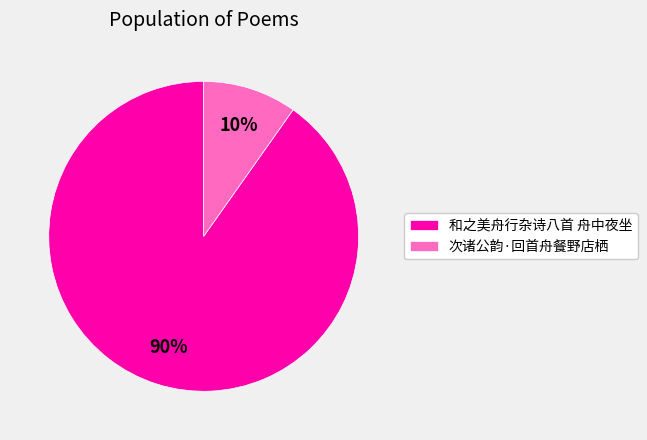

Between 和之美舟行杂诗八首 舟中夜坐 and 次诸公韵·回首舟餐野店栖, which is larger?

和之美舟行杂诗八首 舟中夜坐